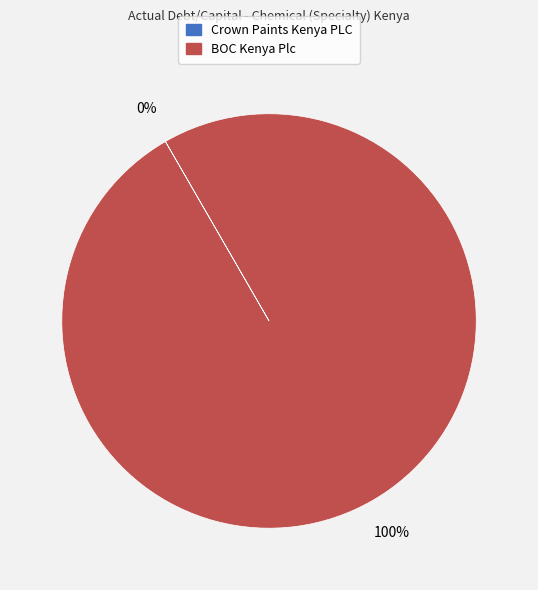

Does any single category account for the majority?

Yes